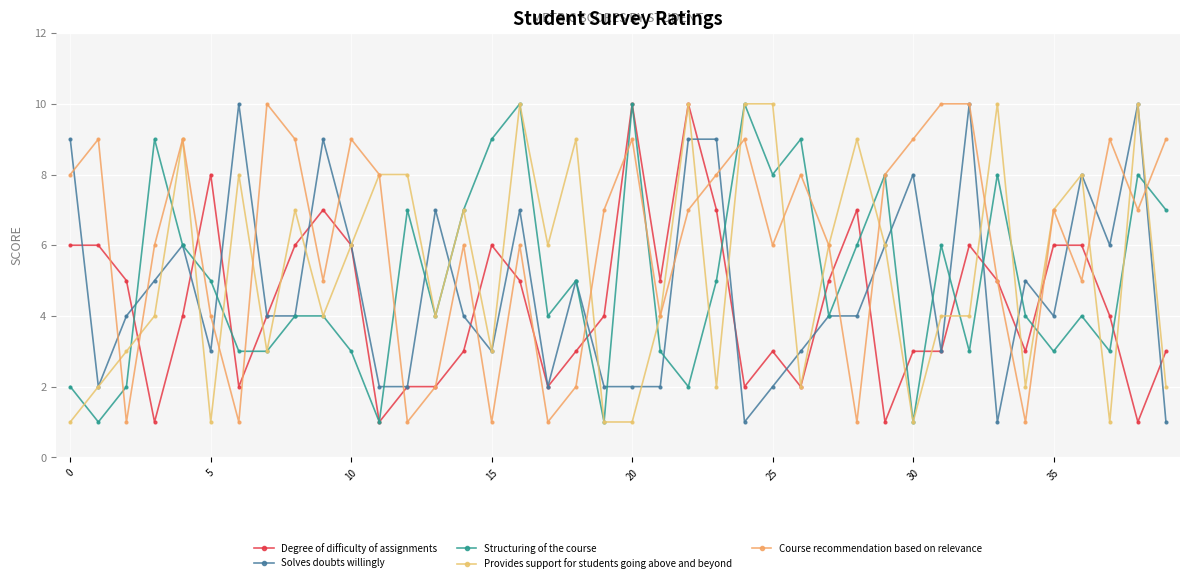

At how many categories does at least one series exceed 9?

11